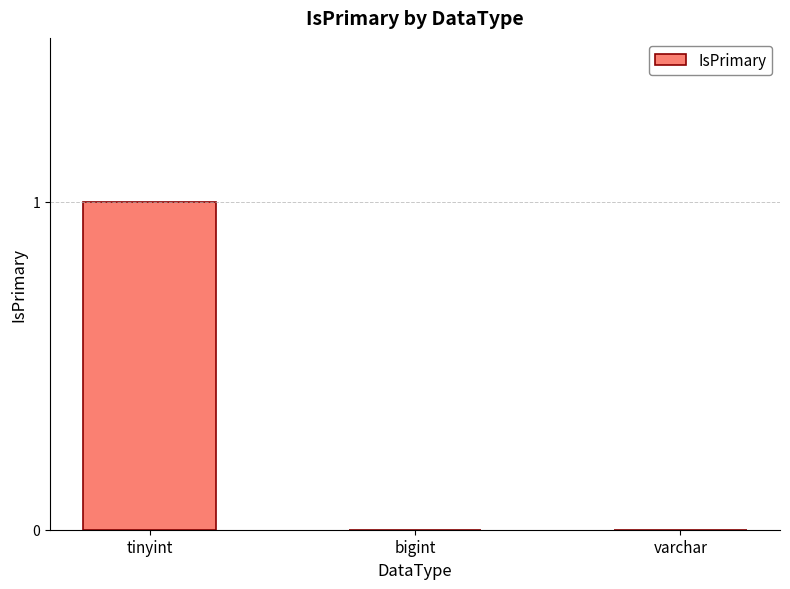

Between bigint and tinyint, which is larger?

tinyint